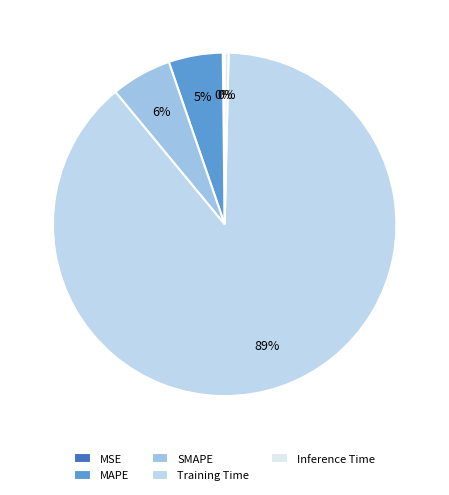

Do MSE and MAPE together represent more than half of the pie?

No